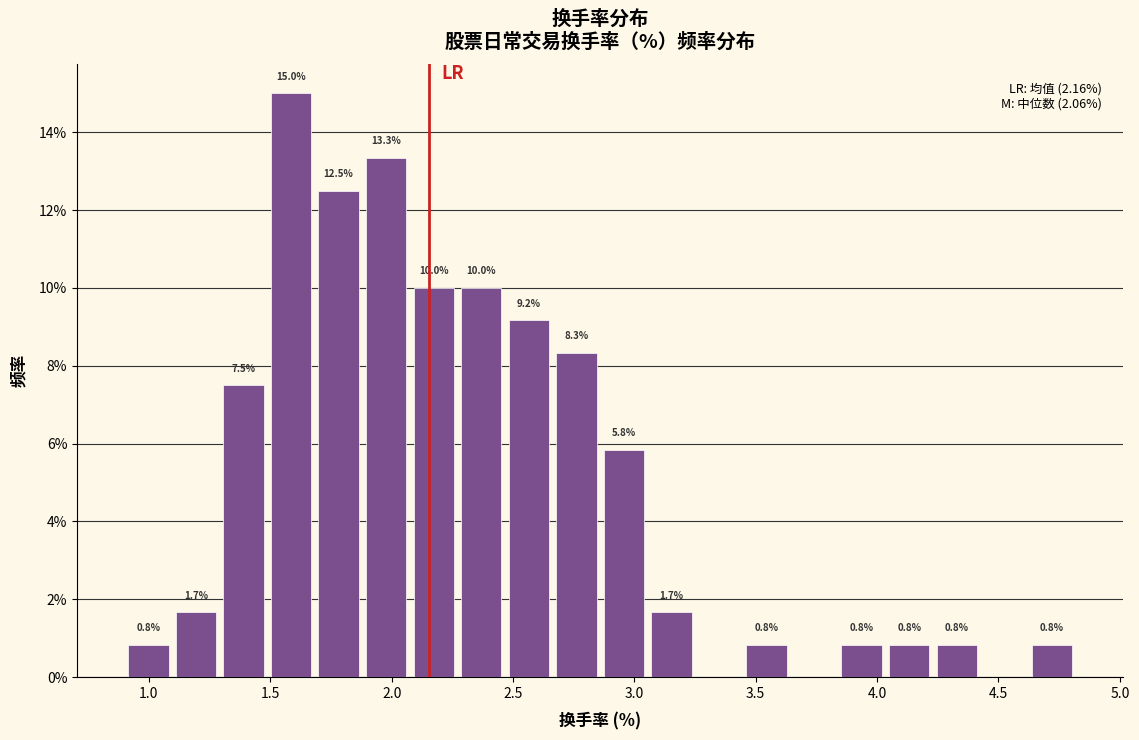

Around what value on the x-axis is the tallest bar? Give the approximate position of its centre, as read against the axis.

1.60